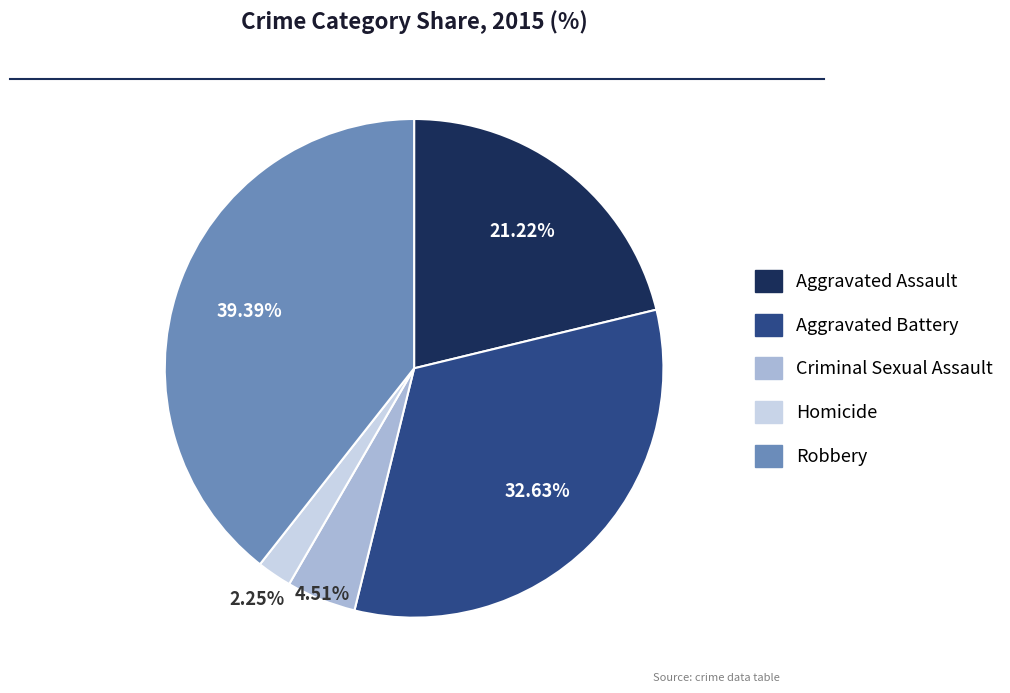

To the nearest percent, what is the difference between the largest and smallest slice percentages?

37%